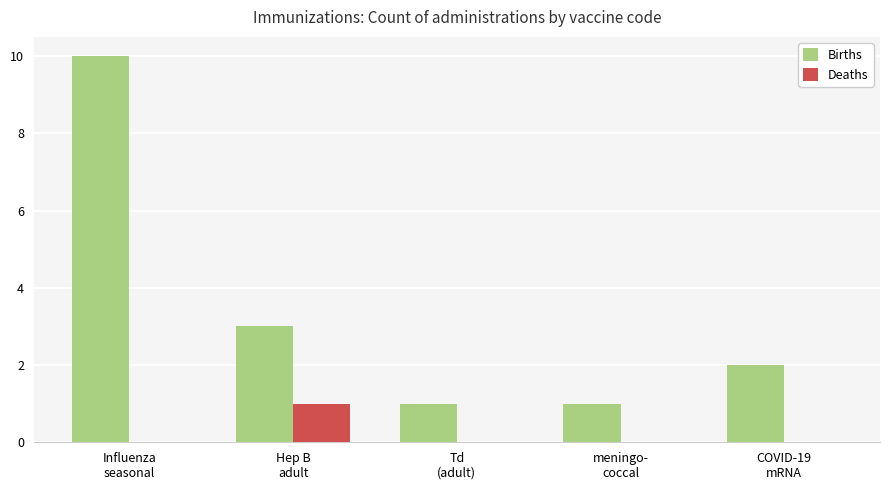

What is the greatest value displayed?

10